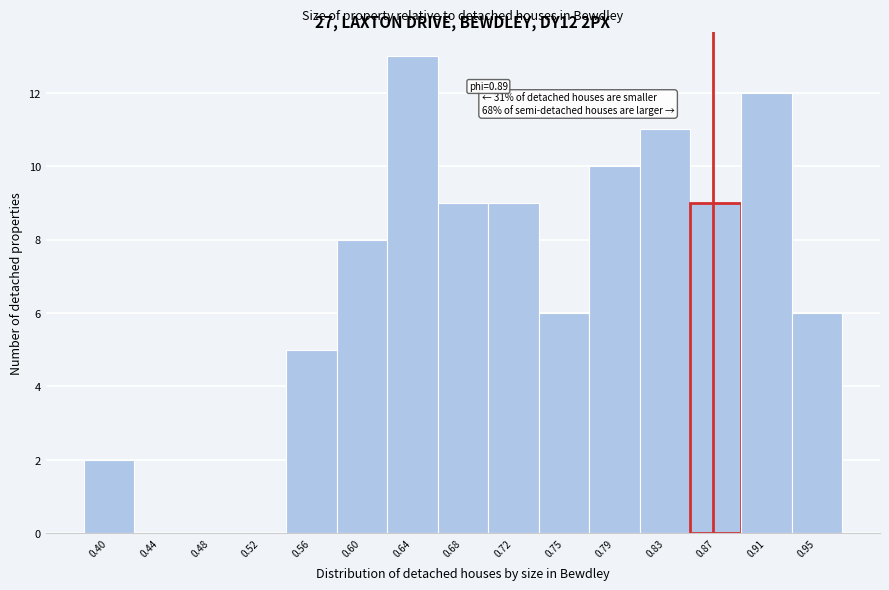

Reading right to left, list all the values displayed in this chart.

0.95=6	0.91=12	0.87=9	0.83=11	0.79=10	0.75=6	0.72=9	0.68=9	0.64=13	0.60=8	0.56=5	0.52=0	0.48=0	0.44=0	0.40=2